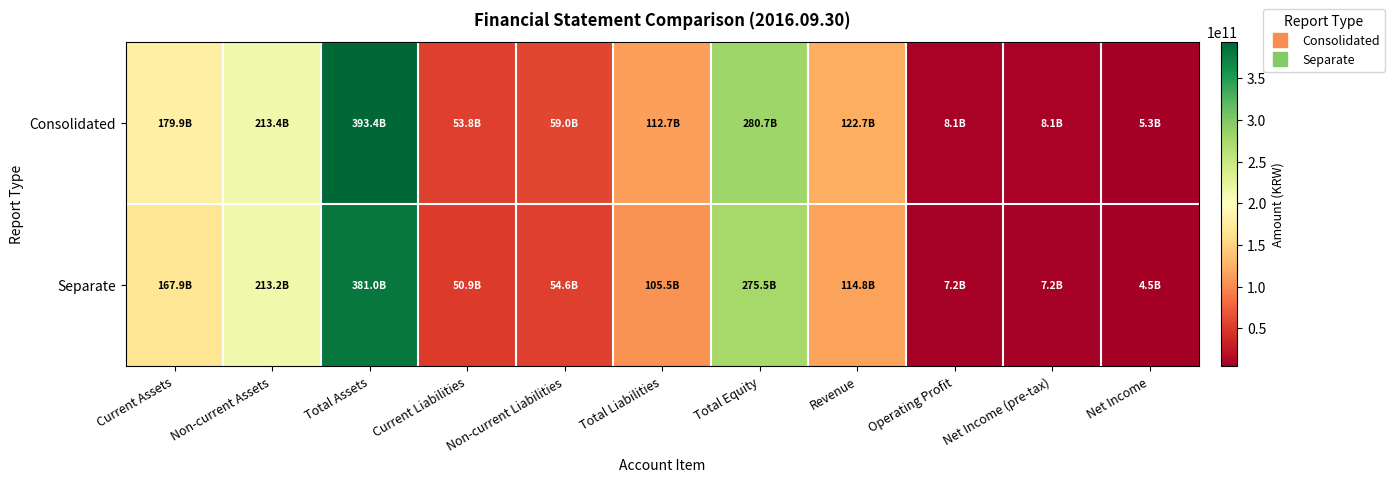

What is the smallest value displayed?

4512241440